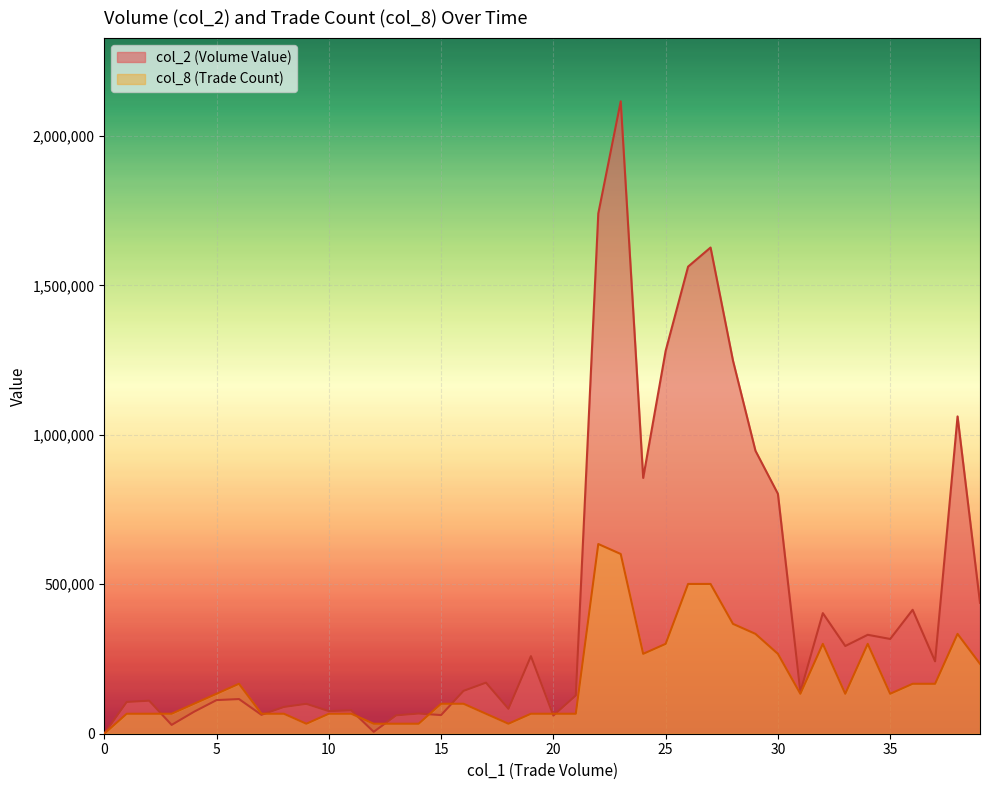

List the series in order of their overall mean, highest first.

col_2 (Volume Value), col_8 (Trade Count)